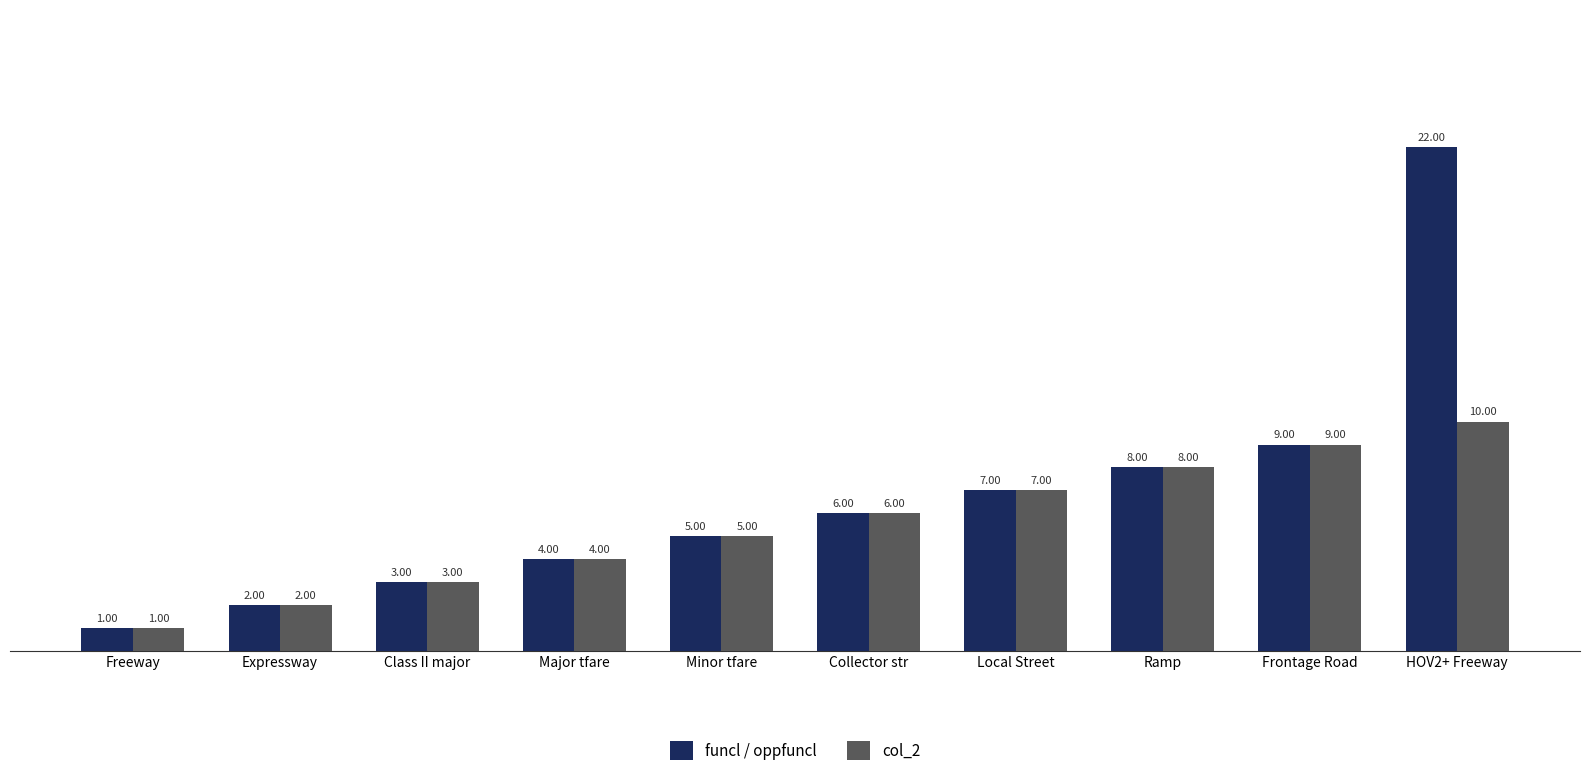

Reading right to left, what are all the values shown in this chart?

funcl / oppfuncl: 22	9	8	7	6	5	4	3	2	1
col_2: 10	9	8	7	6	5	4	3	2	1